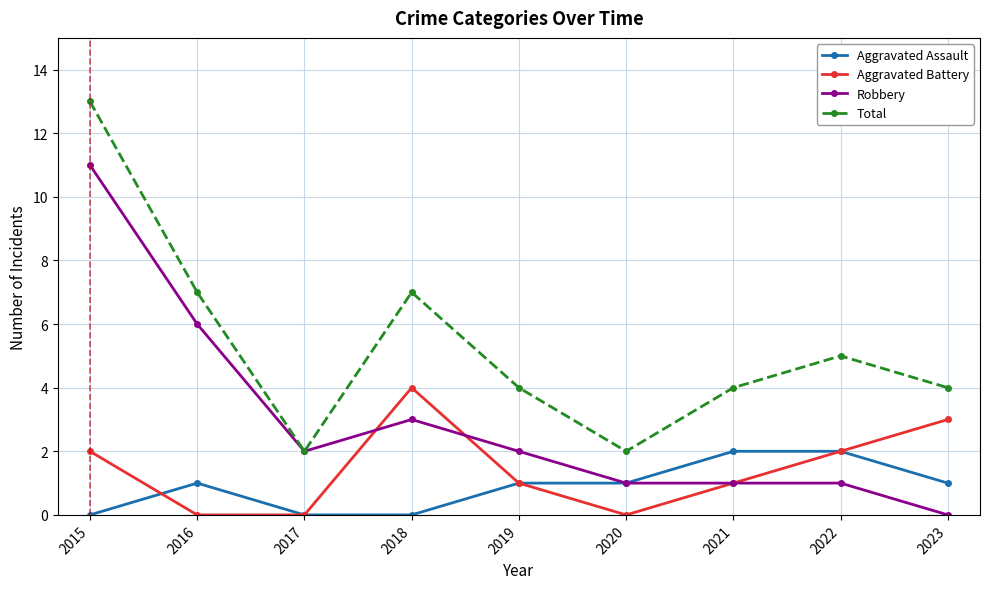

What is the difference between the Total values at 2021 and 2018?

3